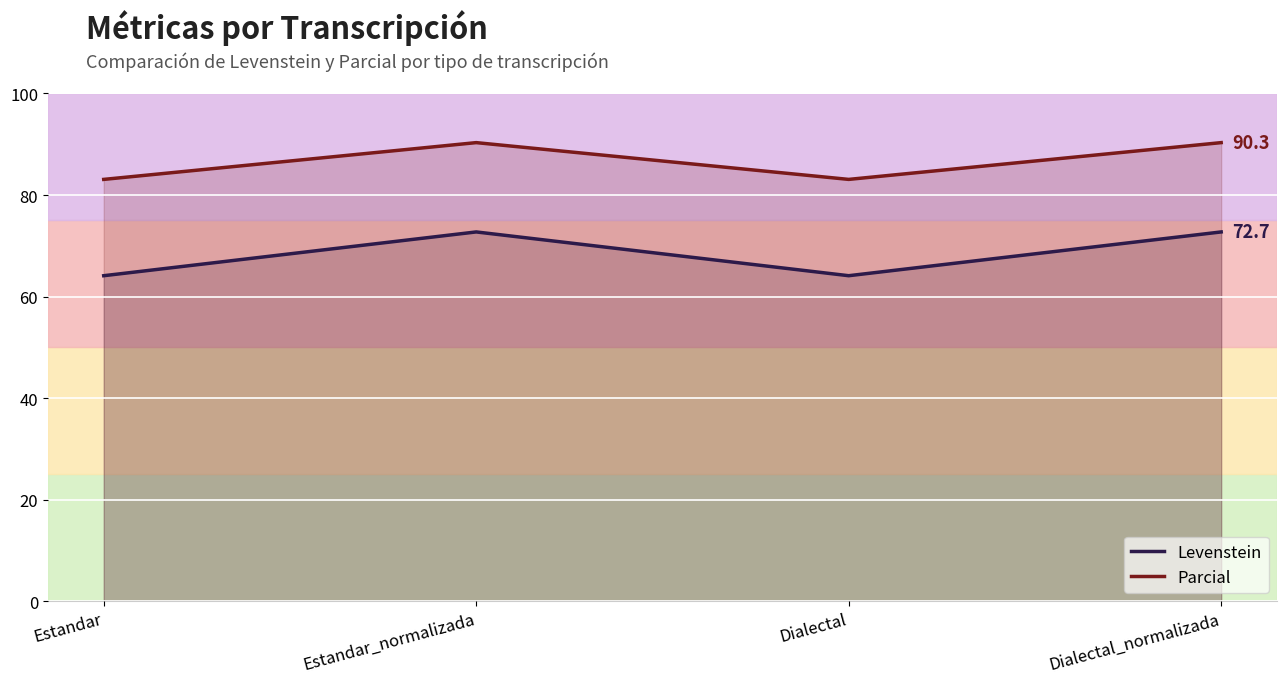

Where is the first local minimum for Parcial?

Dialectal